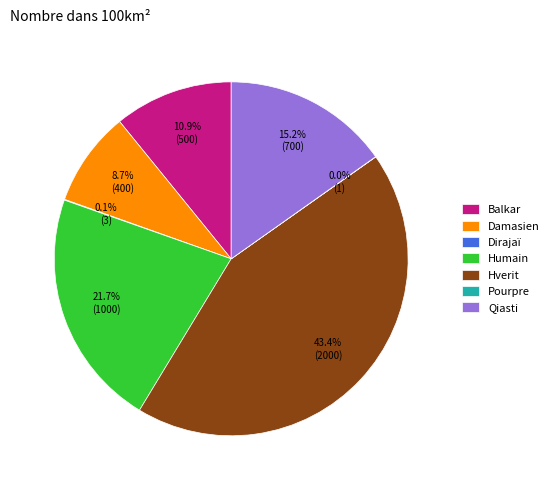

How much of the chart is everything except Damasien?

91.3%